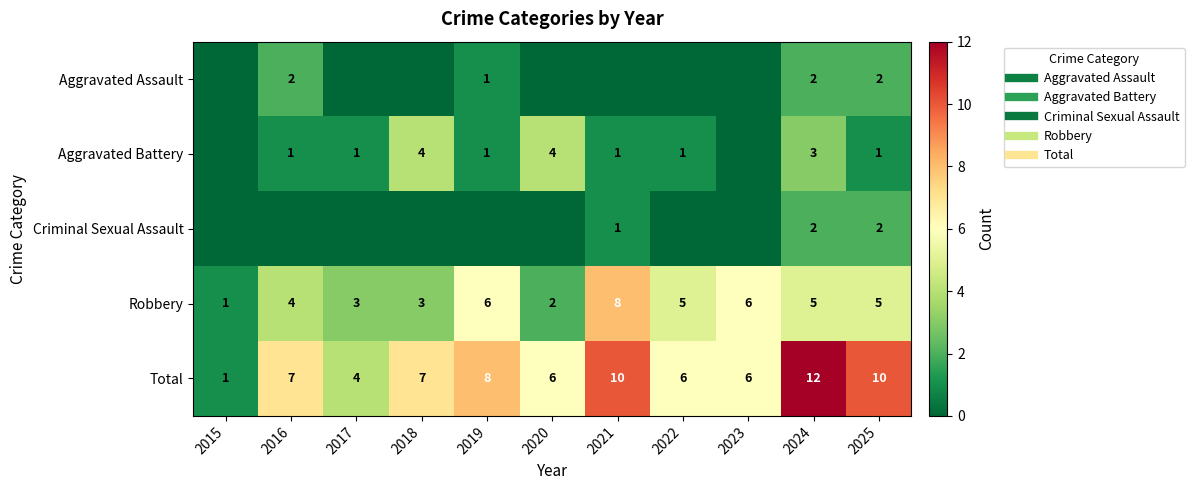

How many data points in Robbery are less than 5?

5